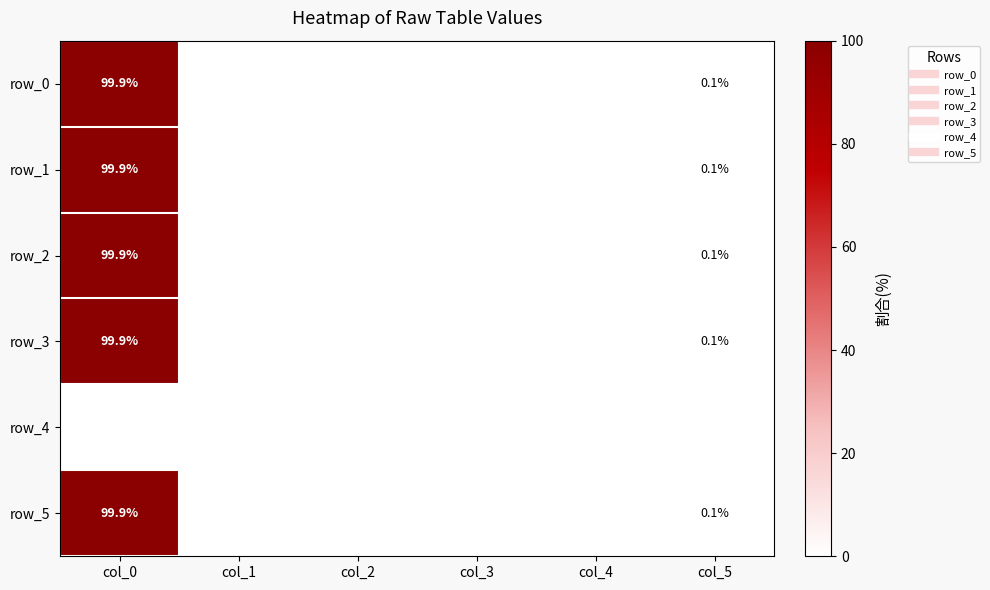

Which series has the largest range (max minus min)?

row_2